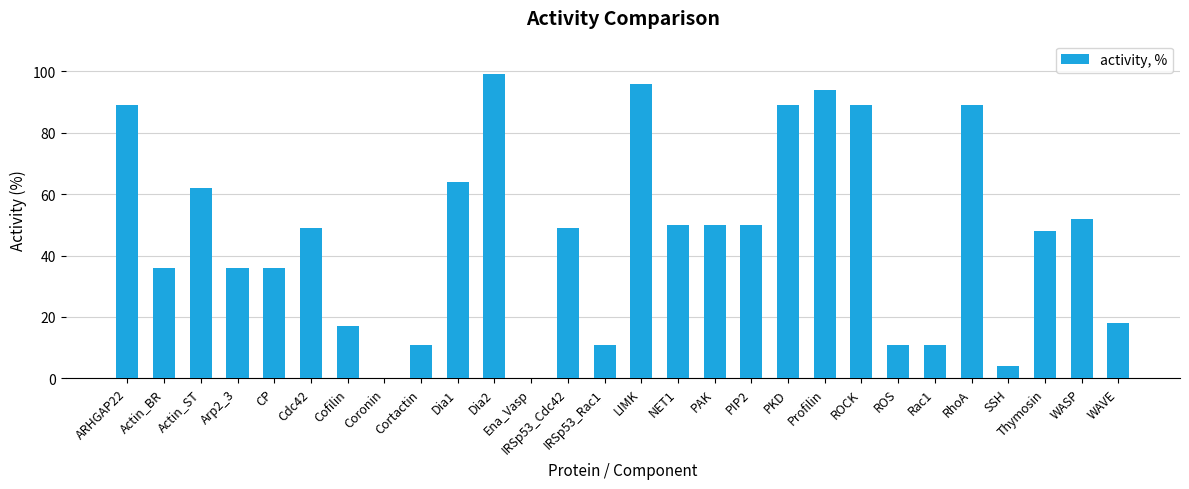

Is it true that the value at Actin_ST is 12?

False